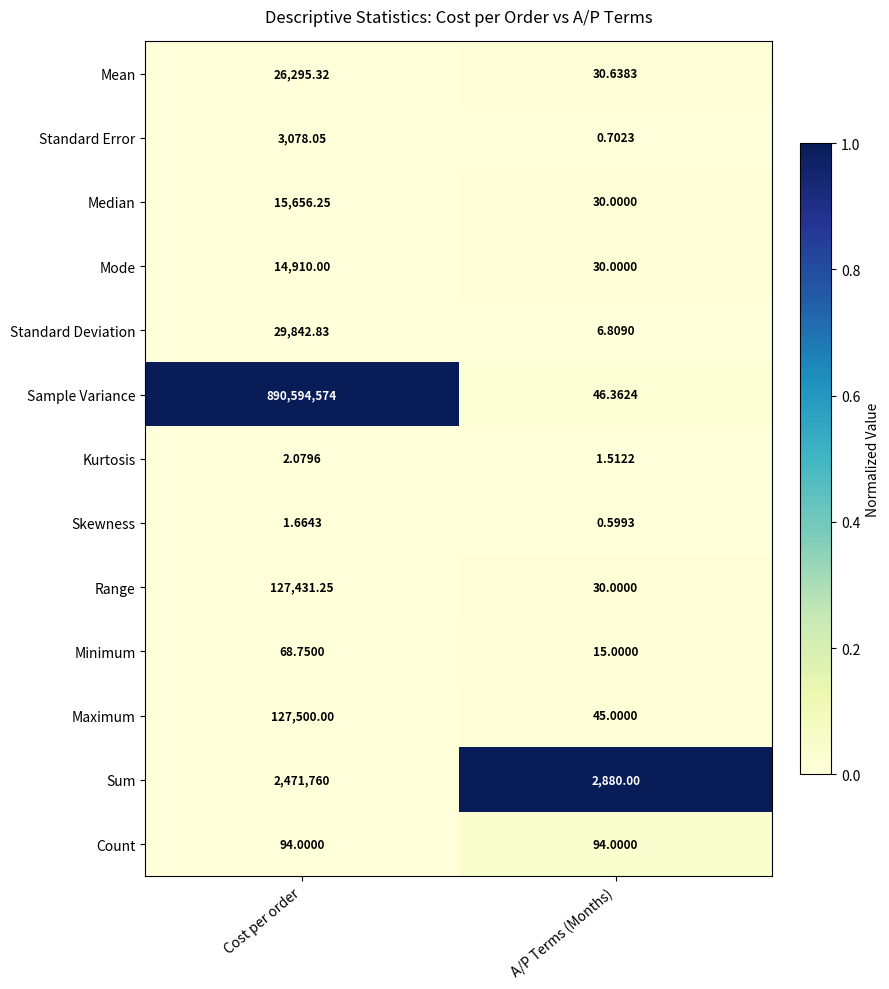

Where is Skewness nearest to the value 1?

A/P Terms (Months)